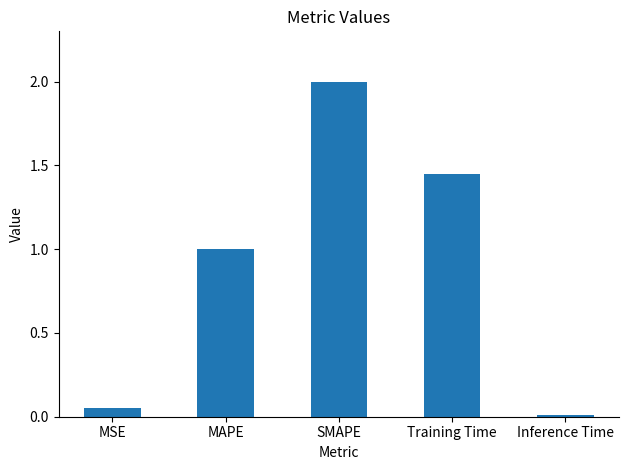

Which has a higher value, Training Time or MSE?

Training Time